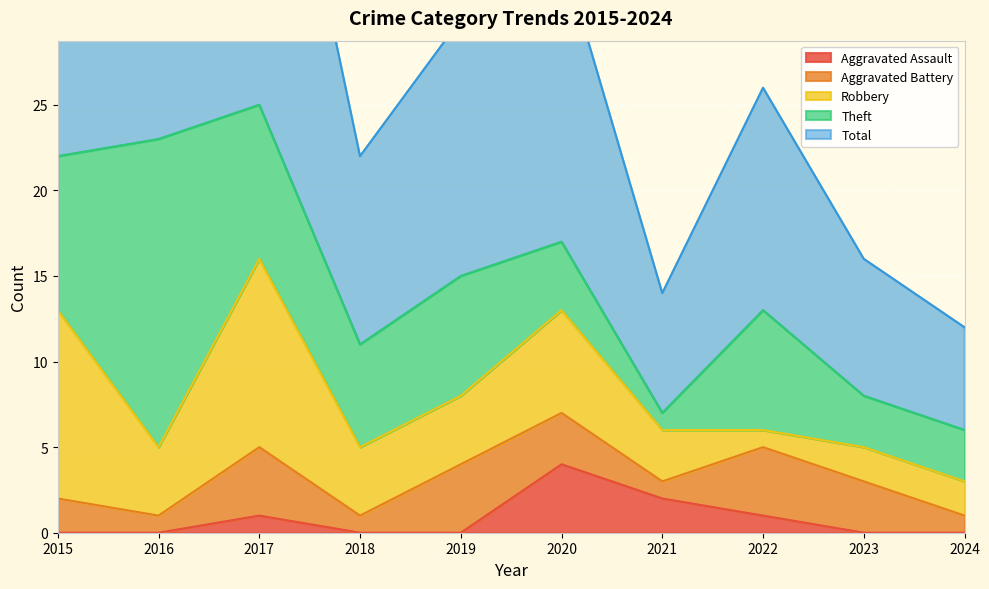

Reading right to left, transcribe all the data shown in this chart.

Aggravated Assault: 2024=0	2023=0	2022=1	2021=2	2020=4	2019=0	2018=0	2017=1	2016=0	2015=0
Aggravated Battery: 2024=1	2023=3	2022=4	2021=1	2020=3	2019=4	2018=1	2017=4	2016=1	2015=2
Robbery: 2024=2	2023=2	2022=1	2021=3	2020=6	2019=4	2018=4	2017=11	2016=4	2015=11
Theft: 2024=3	2023=3	2022=7	2021=1	2020=4	2019=7	2018=6	2017=9	2016=18	2015=9
Total: 2024=6	2023=8	2022=13	2021=7	2020=17	2019=15	2018=11	2017=25	2016=23	2015=23